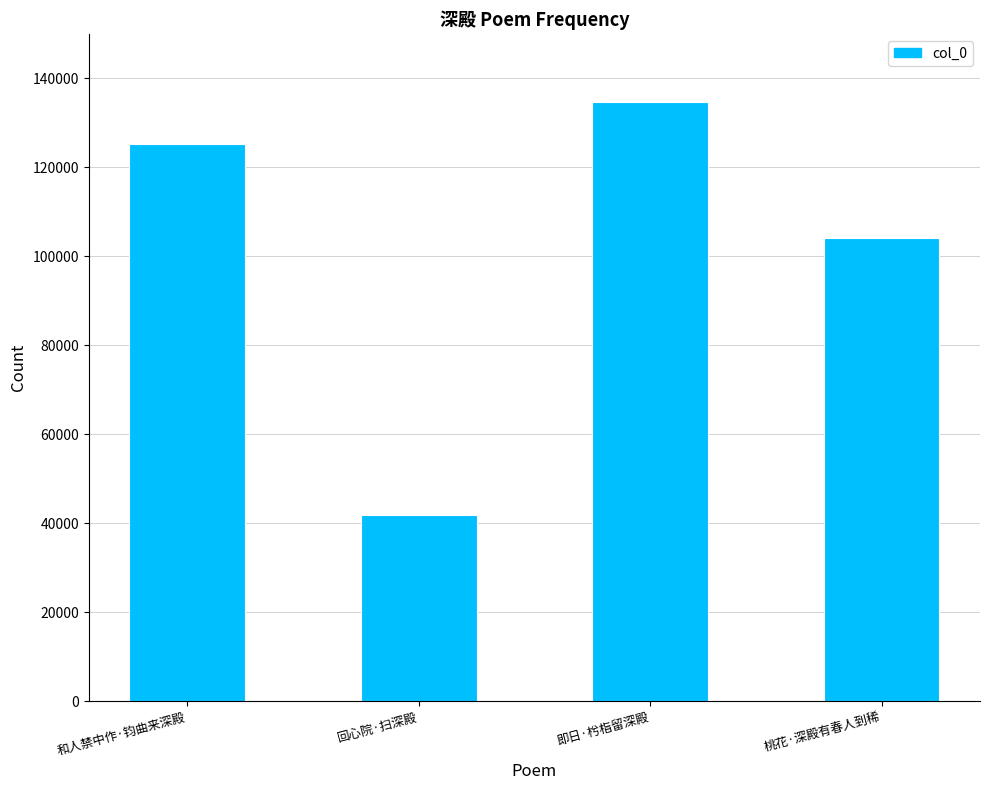

Reading right to left, list all the values displayed in this chart.

桃花·深殿有春人到稀=104091	即日·枍栺留深殿=134607	回心院·扫深殿=41914	和人禁中作·钧曲来深殿=125150